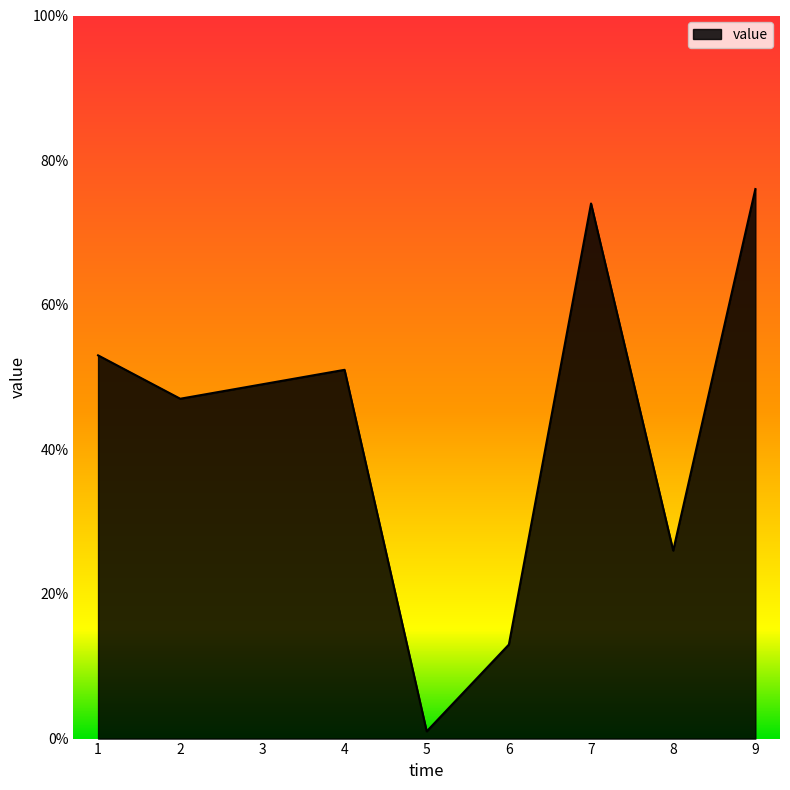

What is the sum of the values at 2 and 9?

123